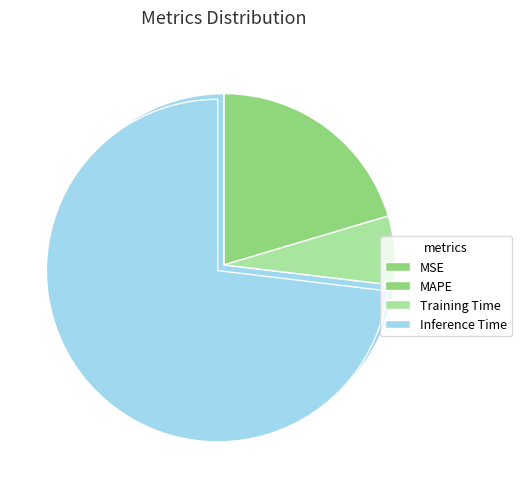

Is it true that MSE is 1% of the pie?

False